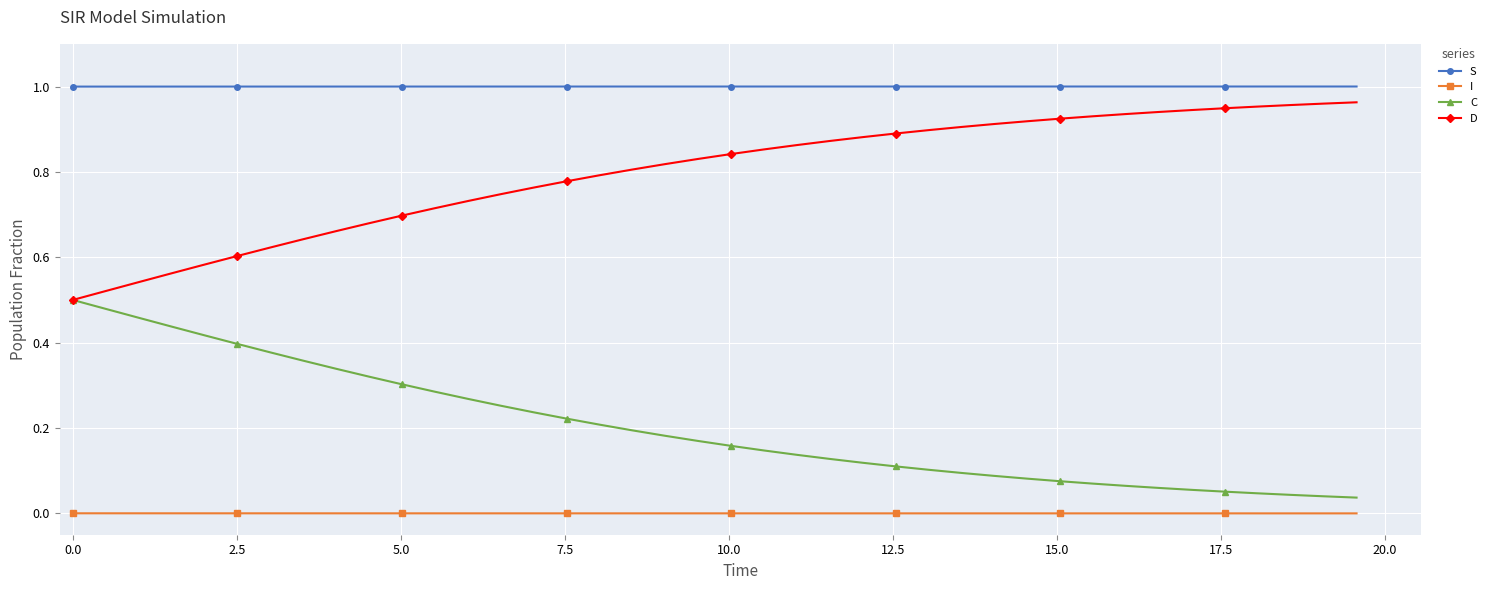

True or false: I and C cross at least once.

False